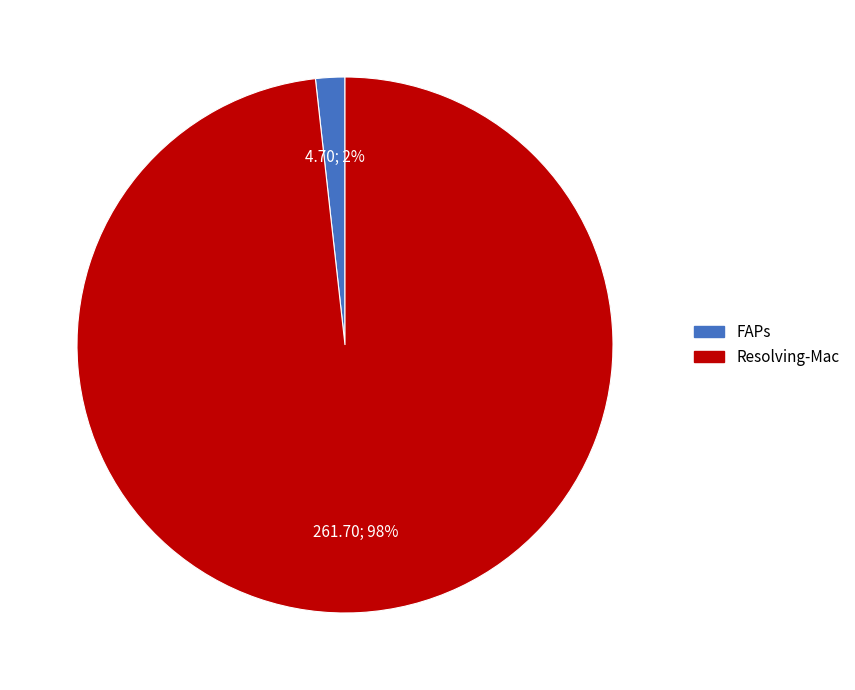

Is there a majority slice in this chart?

Yes